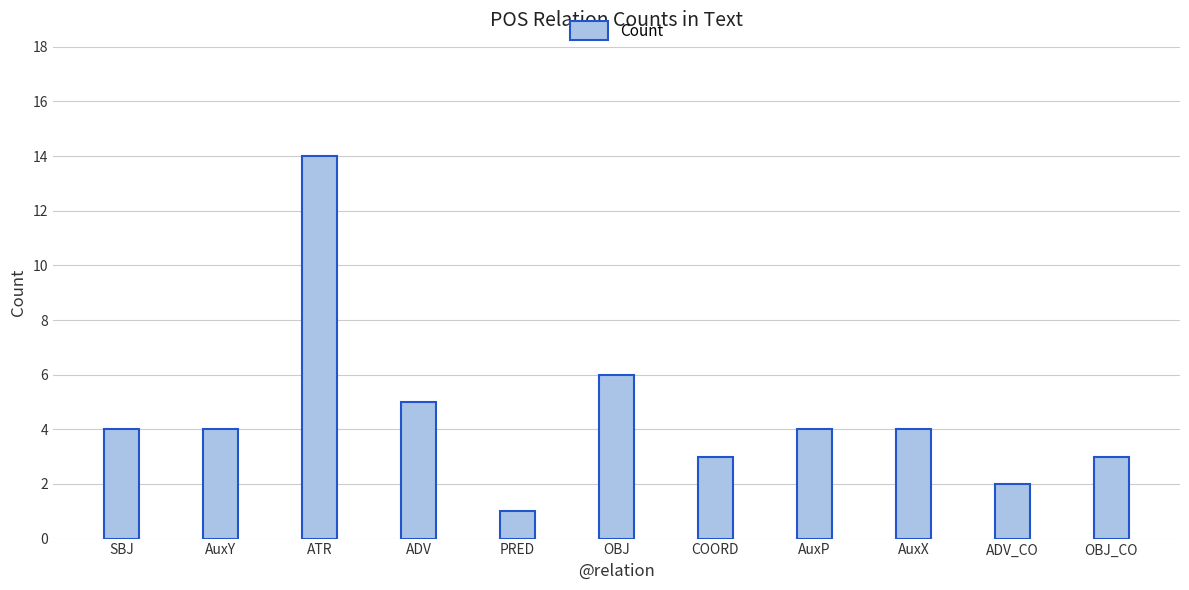

What is the greatest value displayed?

14